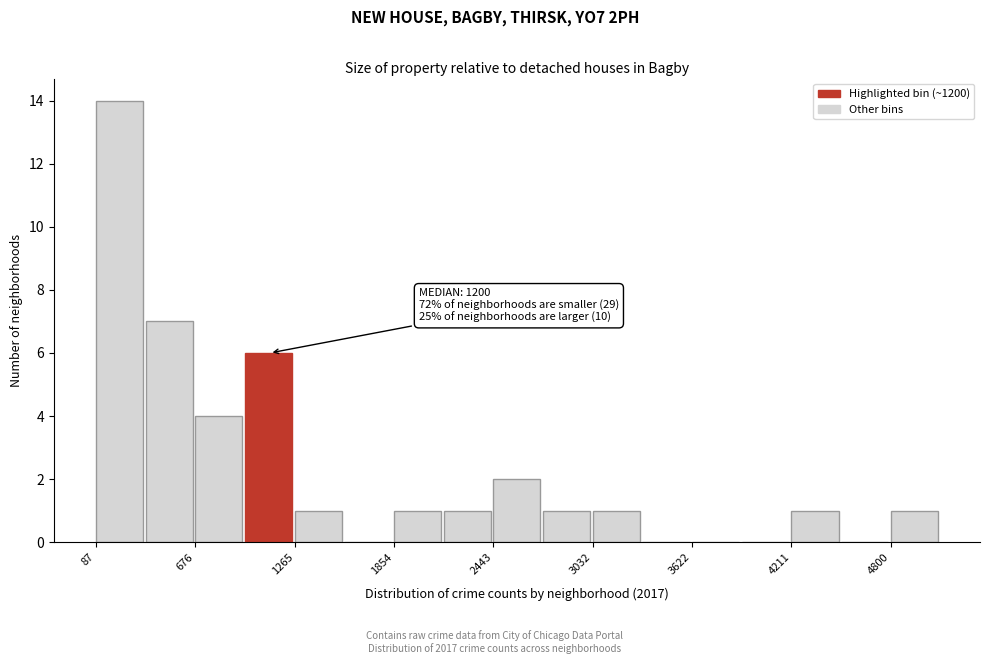

Around what value on the x-axis is the tallest bar? Give the approximate position of its centre, as read against the axis.

200